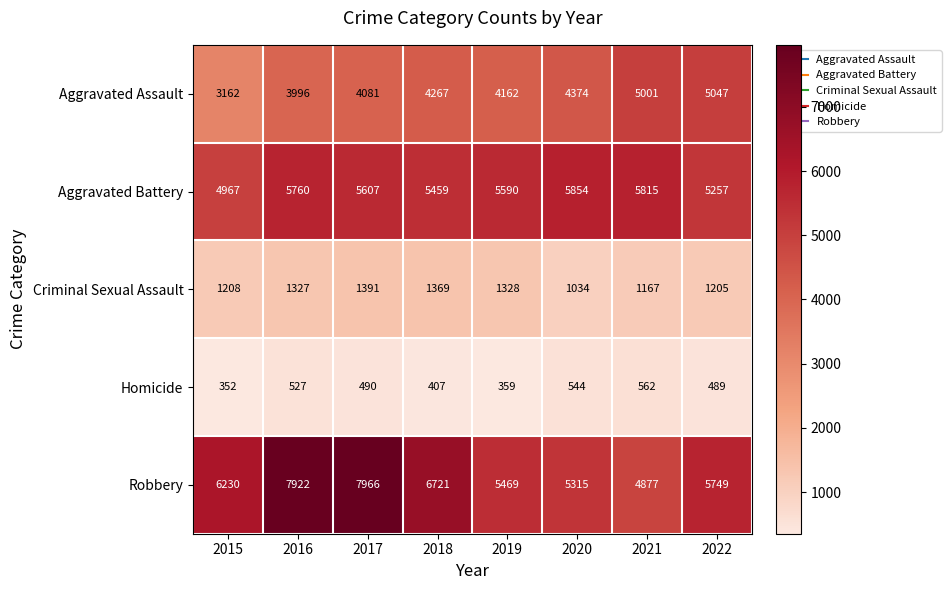

Which category has the lowest value in the Aggravated Battery series?

2015